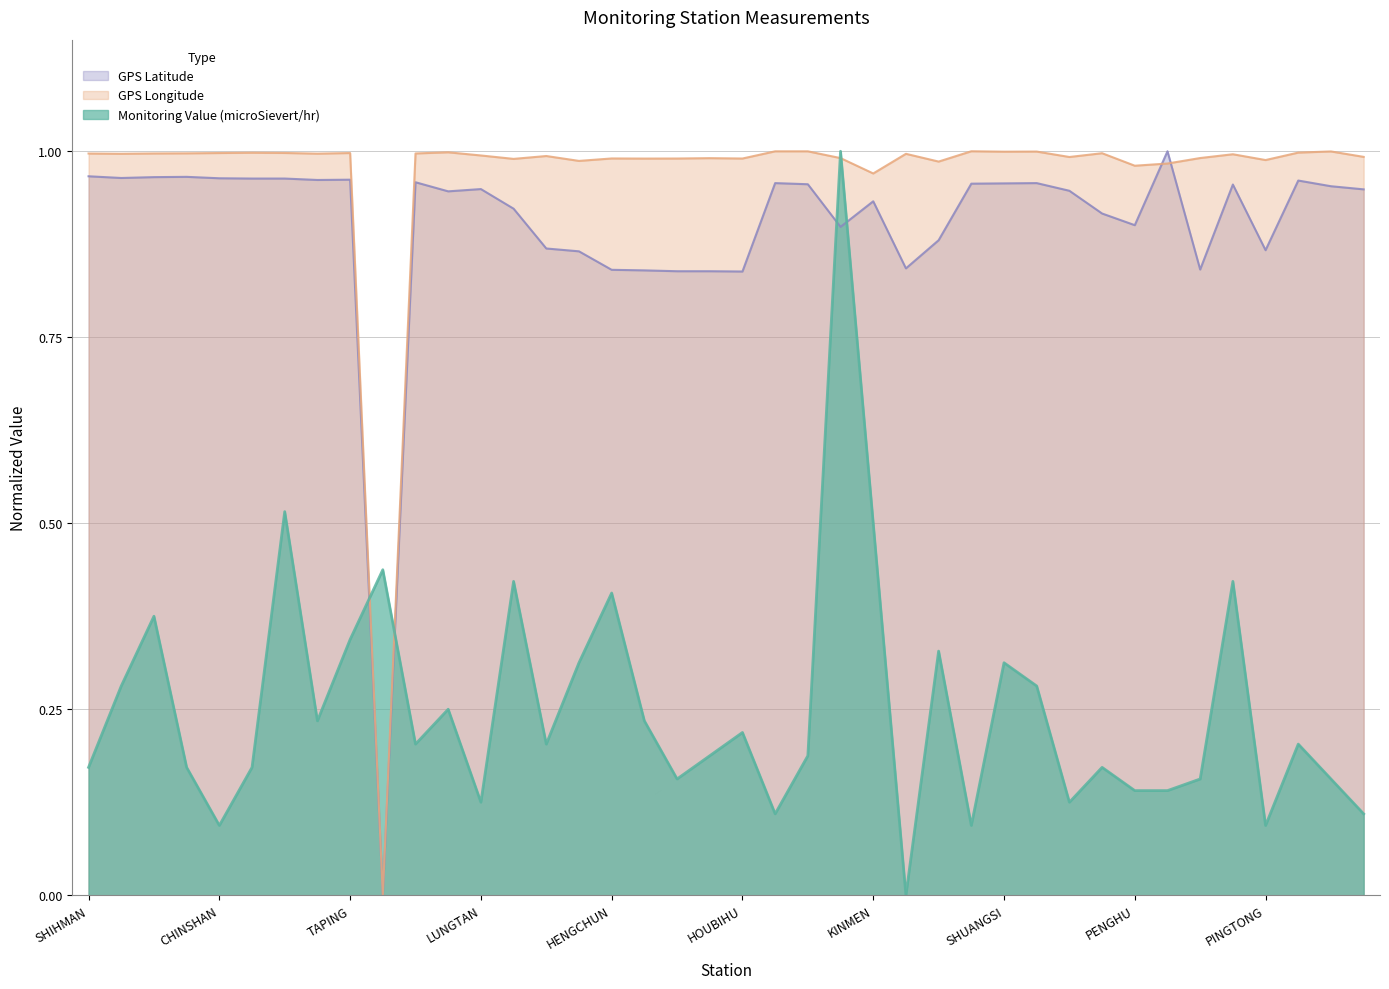

What are all the series names shown in the legend?

GPS Latitude, GPS Longitude, Monitoring Value (microSievert/hr)